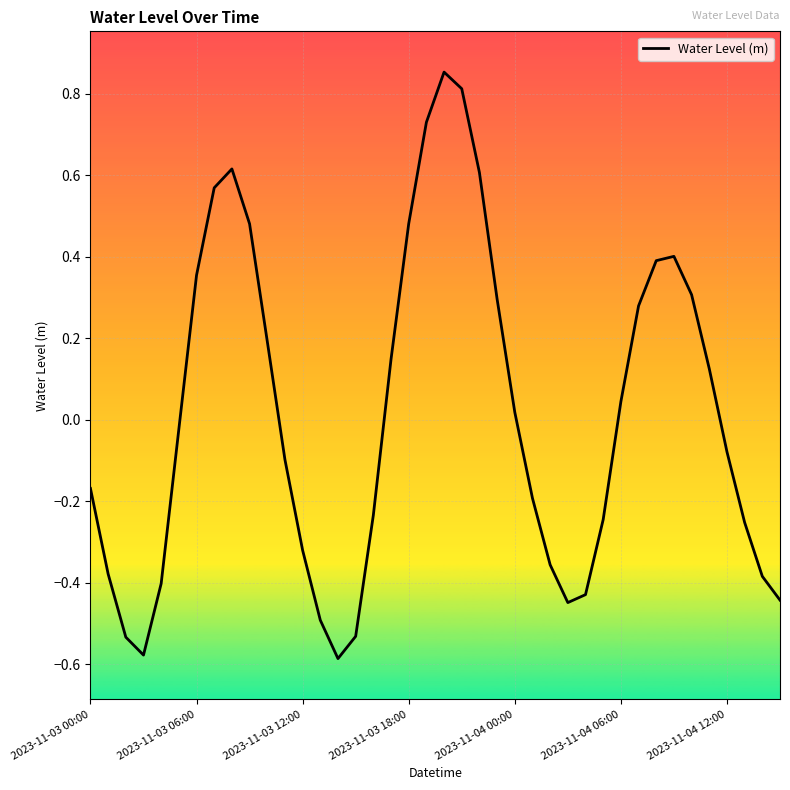

What is the difference between the maximum and minimum values?

1.4